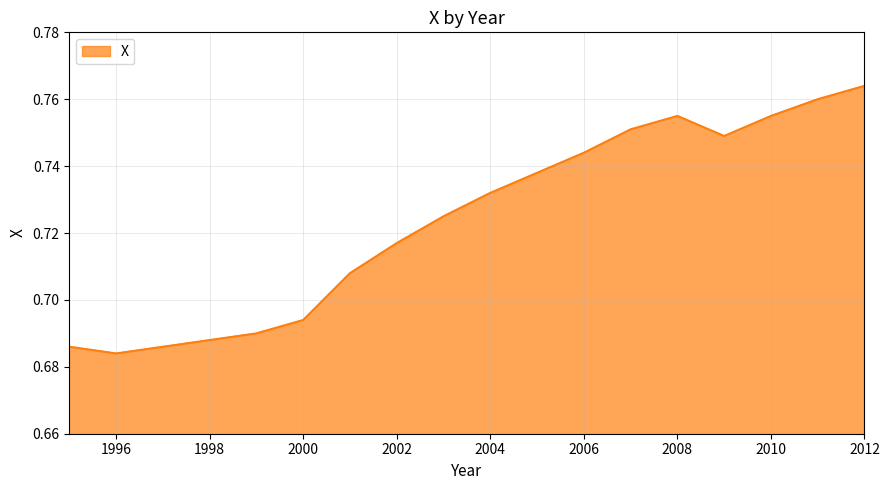

At which category does the data reach its first local valley?

1996